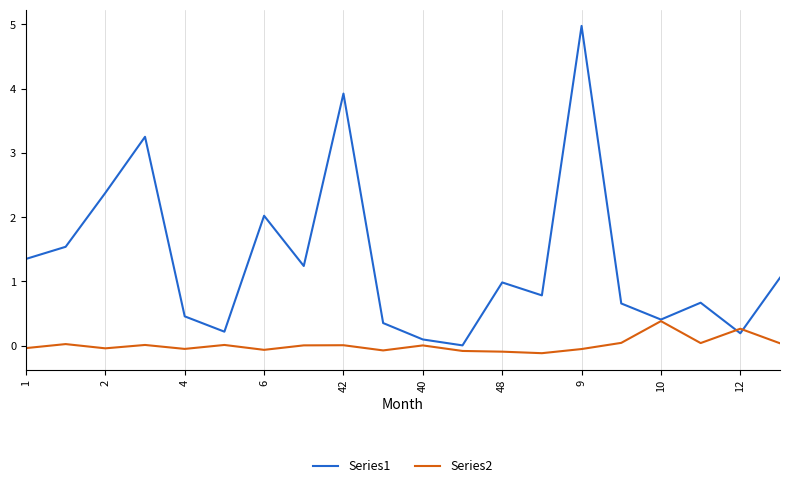

What is the highest value of the Series2 series?

0.4